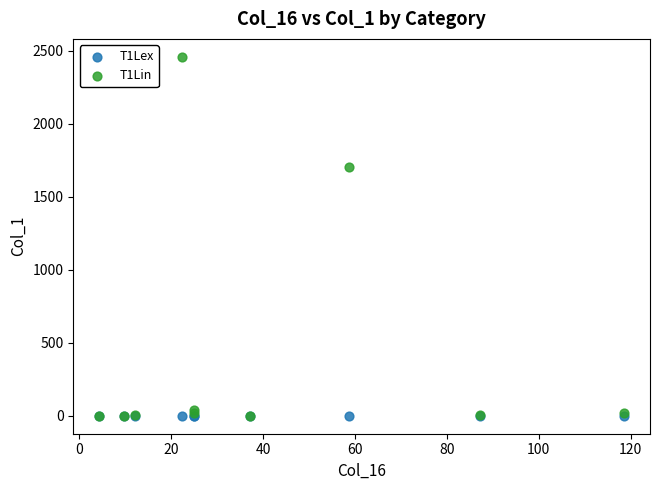

Across all series, what Y value is closest to 1228?

1700.1